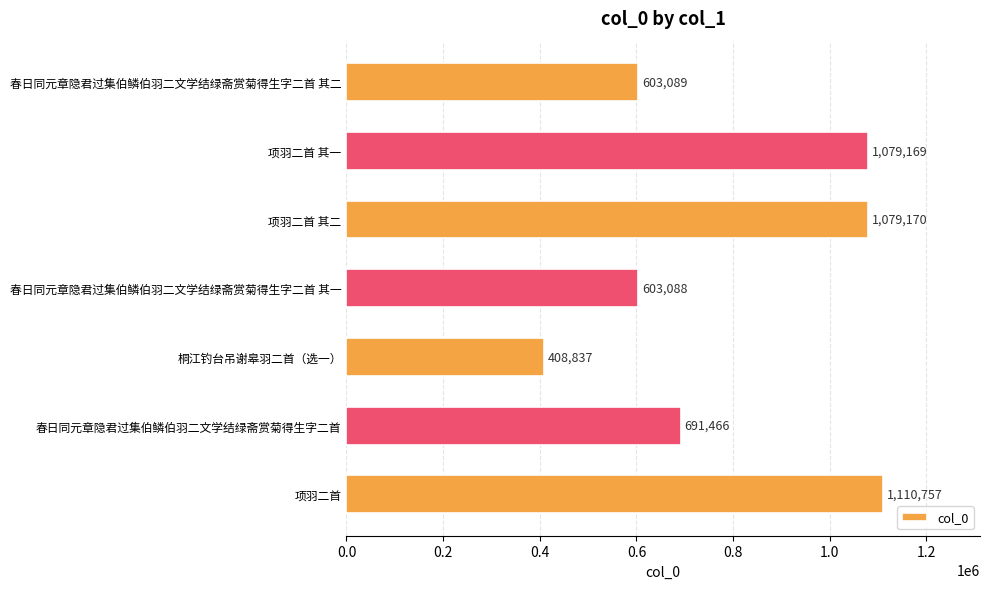

Where is the data nearest to the value 759797?

春日同元章隐君过集伯鳞伯羽二文学结绿斋赏菊得生字二首